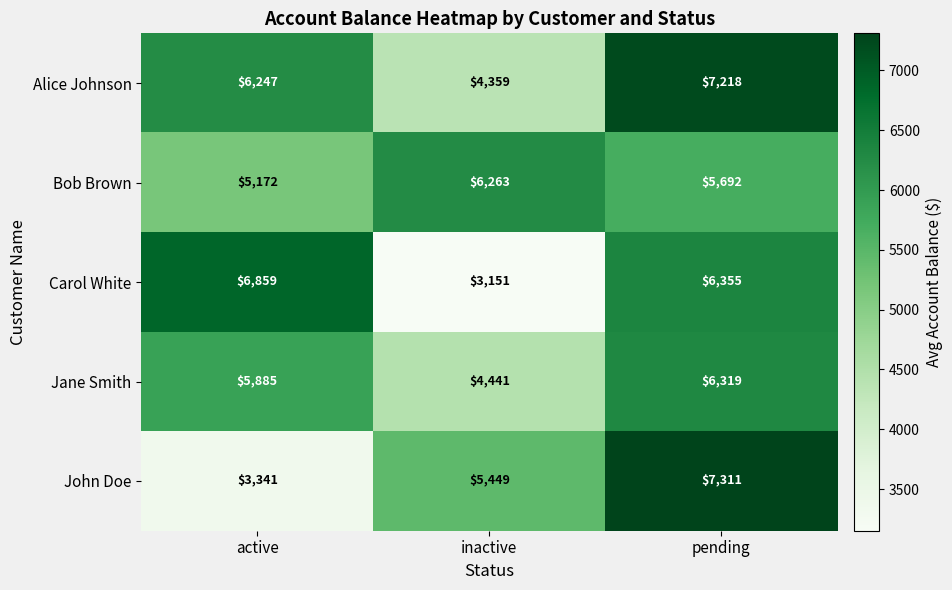

Which series changed the most between active and pending?

John Doe